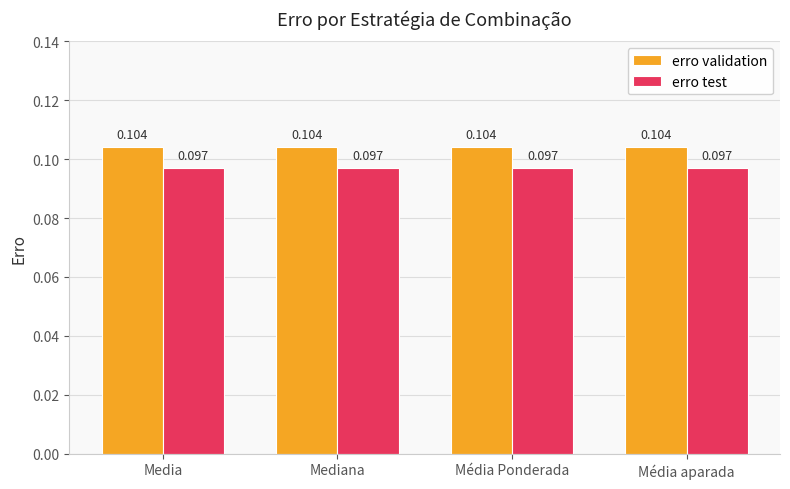

List the series in order of their overall mean, lowest first.

erro test, erro validation